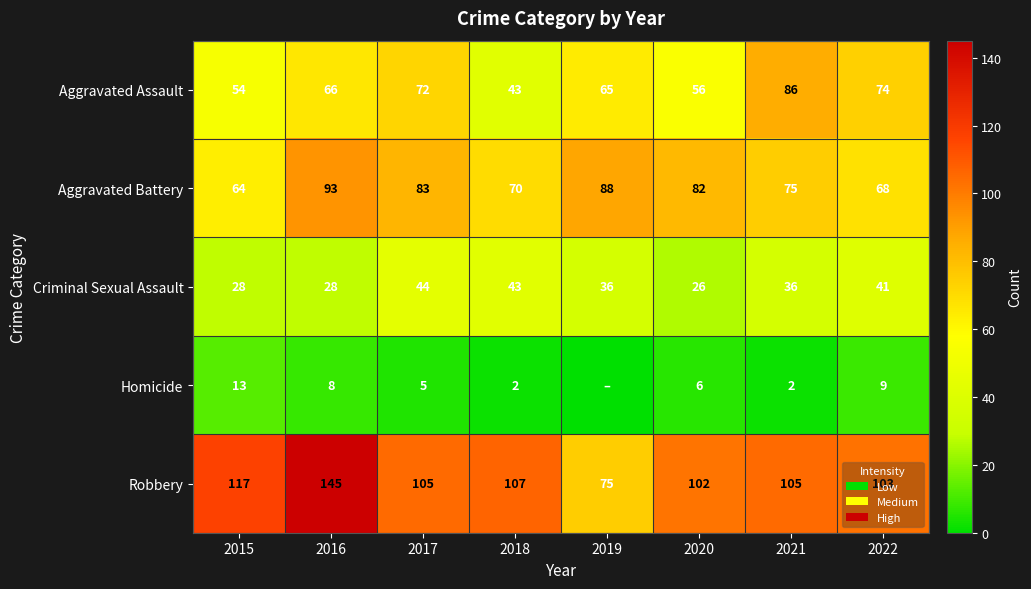

Is it true that Homicide equals 5 at 2017?

True